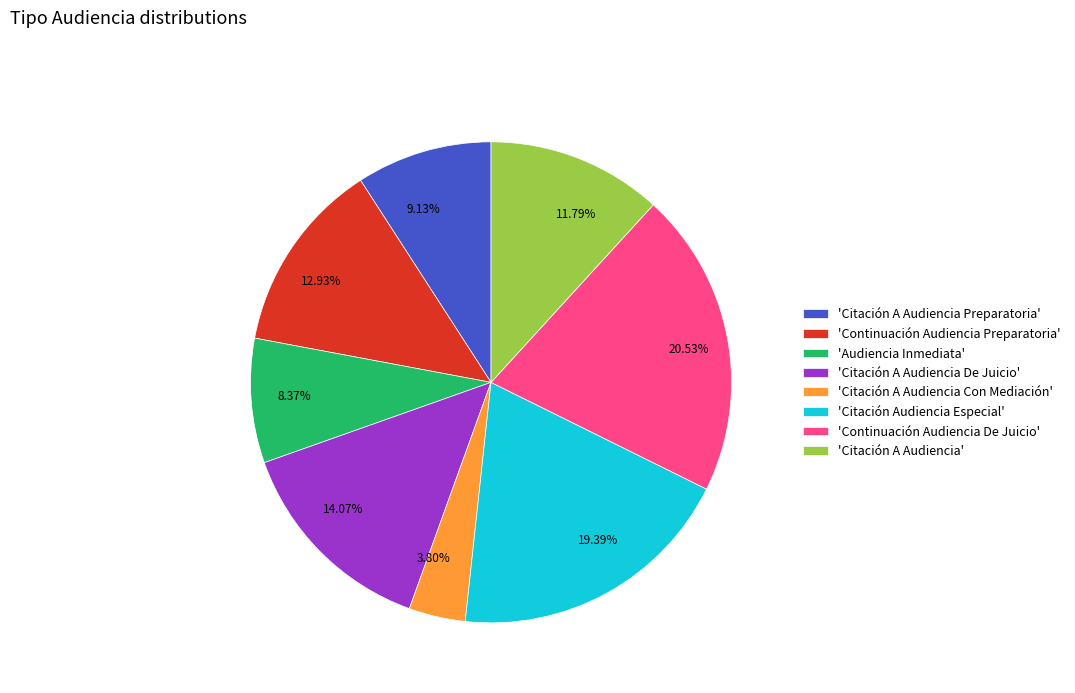

To the nearest percent, what is the average slice percentage?

12%